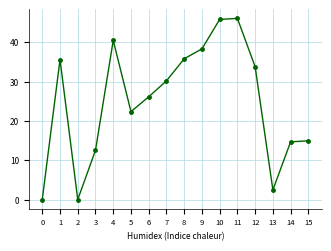

What is the difference between the values at 10 and 13?

43.3